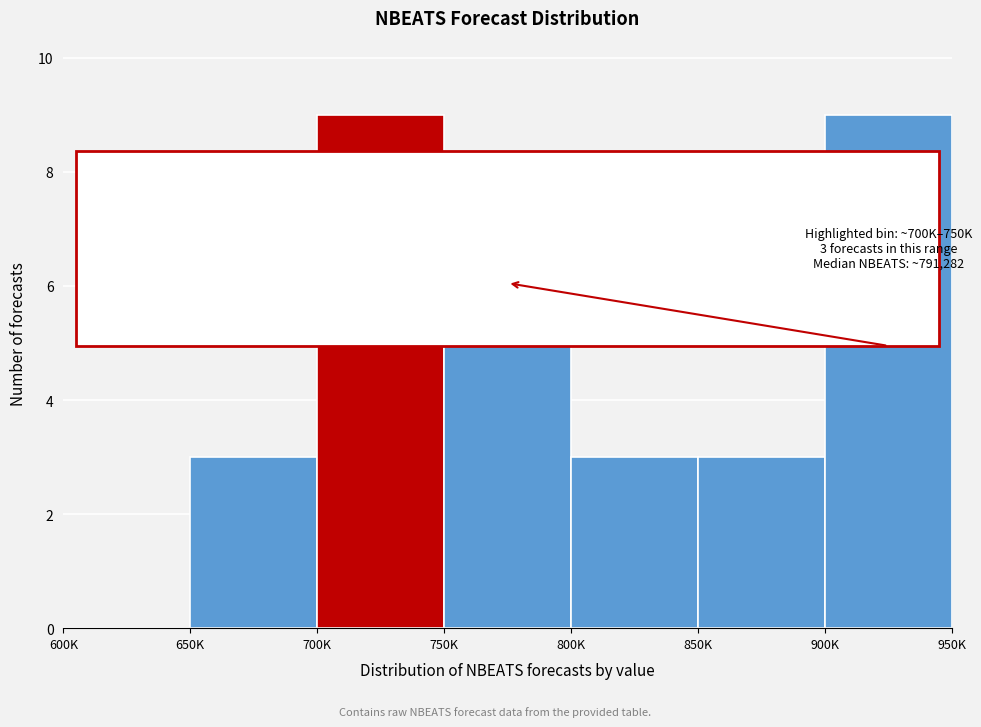

Reading right to left, what are all the values shown in this chart?

900K=9	850K=3	800K=3	750K=6	700K=9	650K=3	600K=0